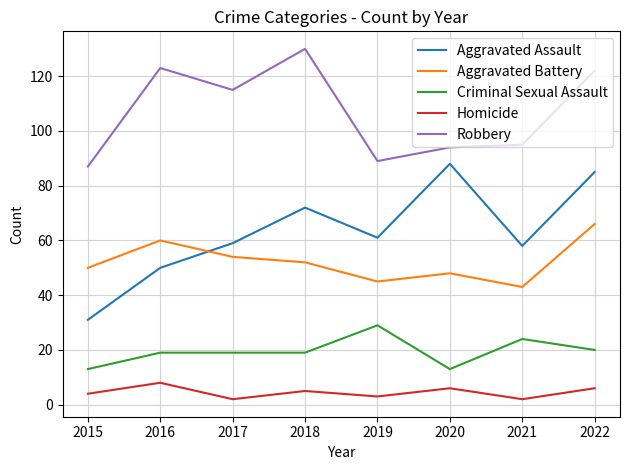

What is the sum of all Homicide values?

36